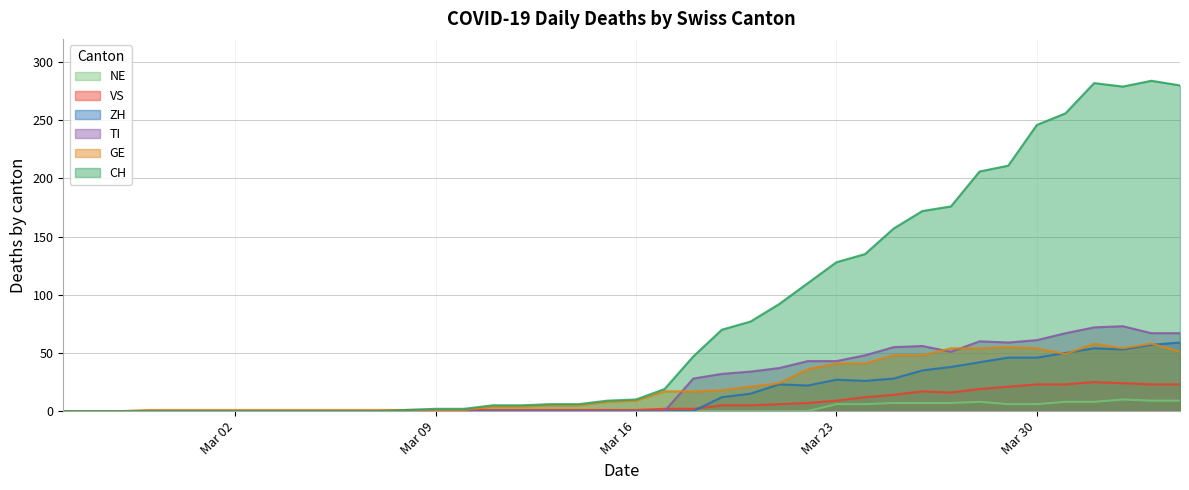

Which series changed the most between 2020-02-25 and 2020-03-18?

CH